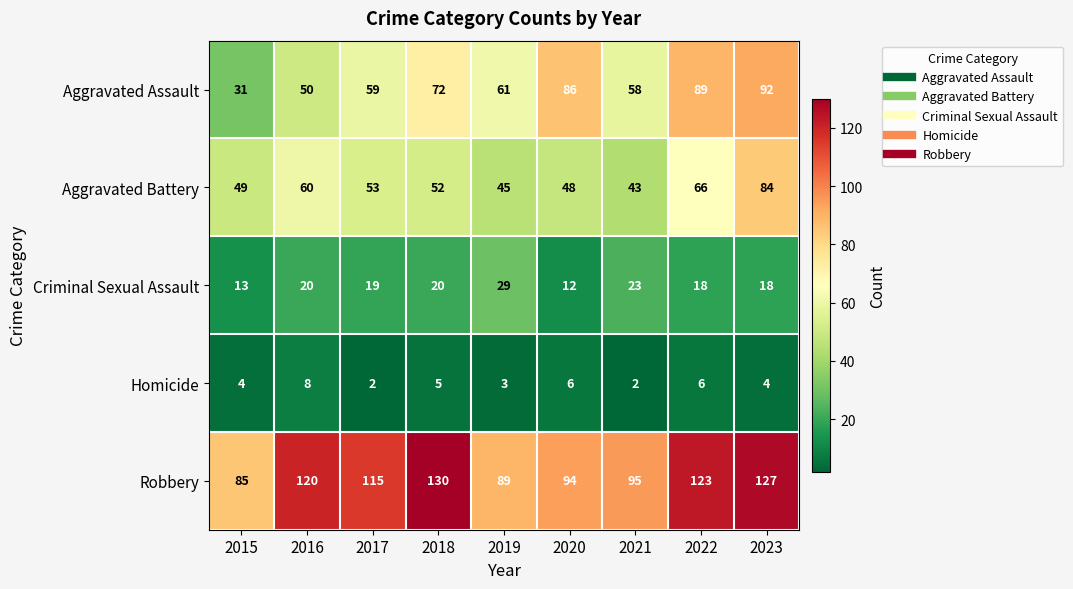

At which label does Aggravated Battery first exceed 52?

2016